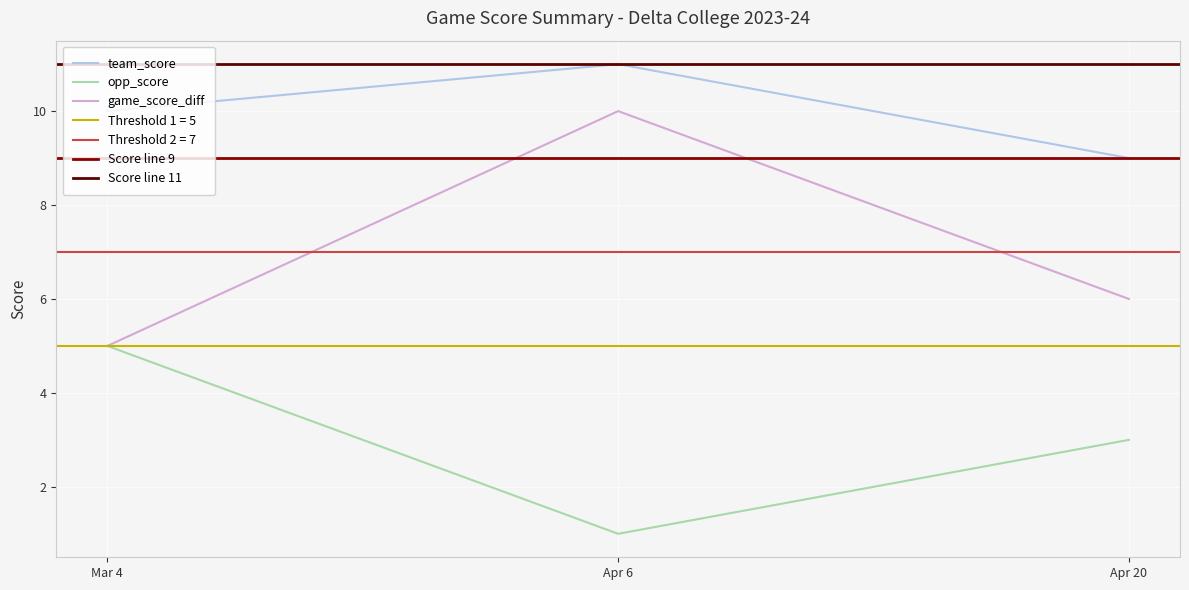

List the labels in order of team_score value, smallest first.

Apr 20, Mar 4, Apr 6